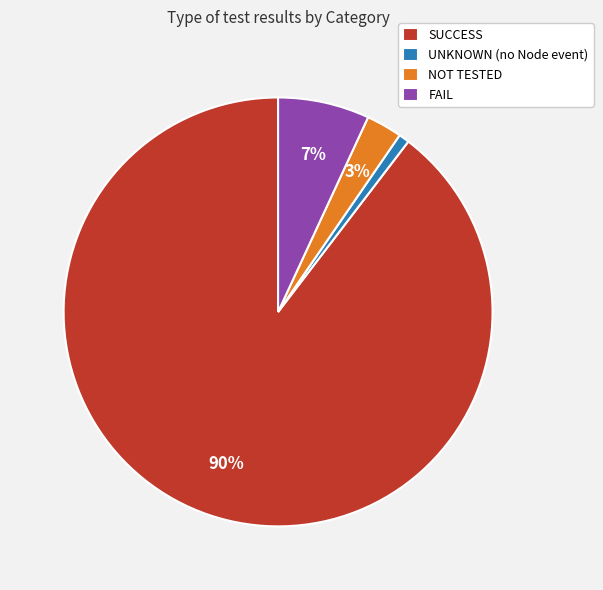

Count the number of slices in the pie.

4